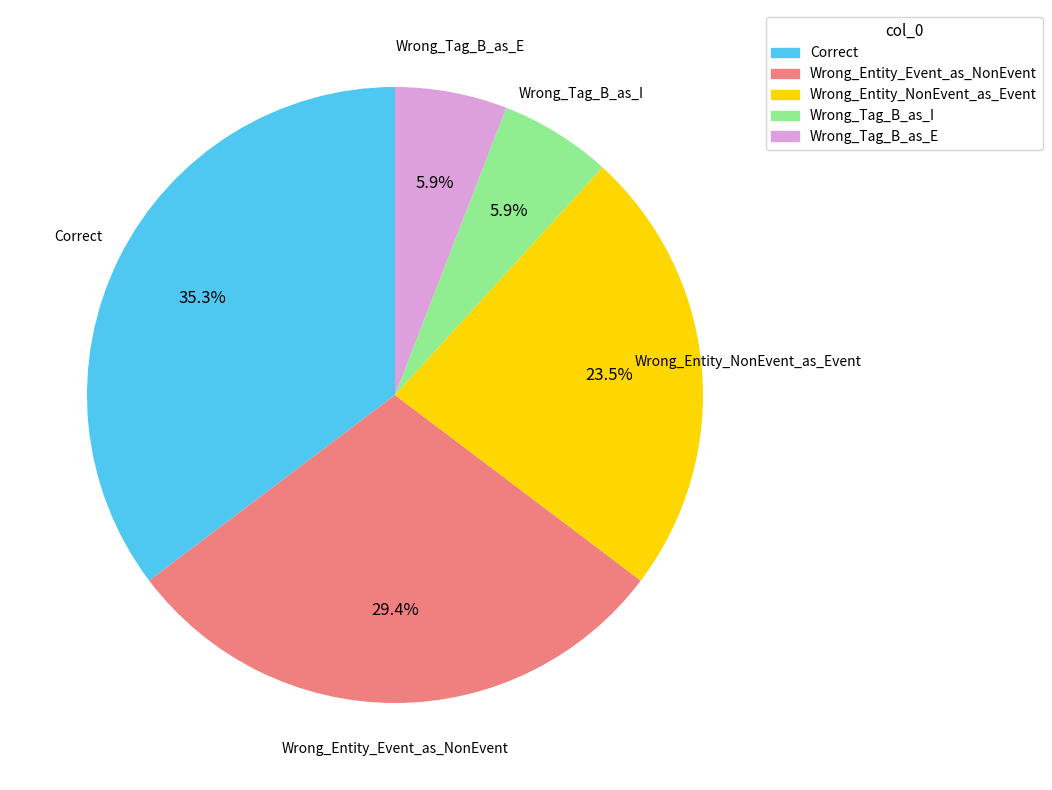

What percentage is the Wrong_Tag_B_as_I slice, to the nearest percent?

6%